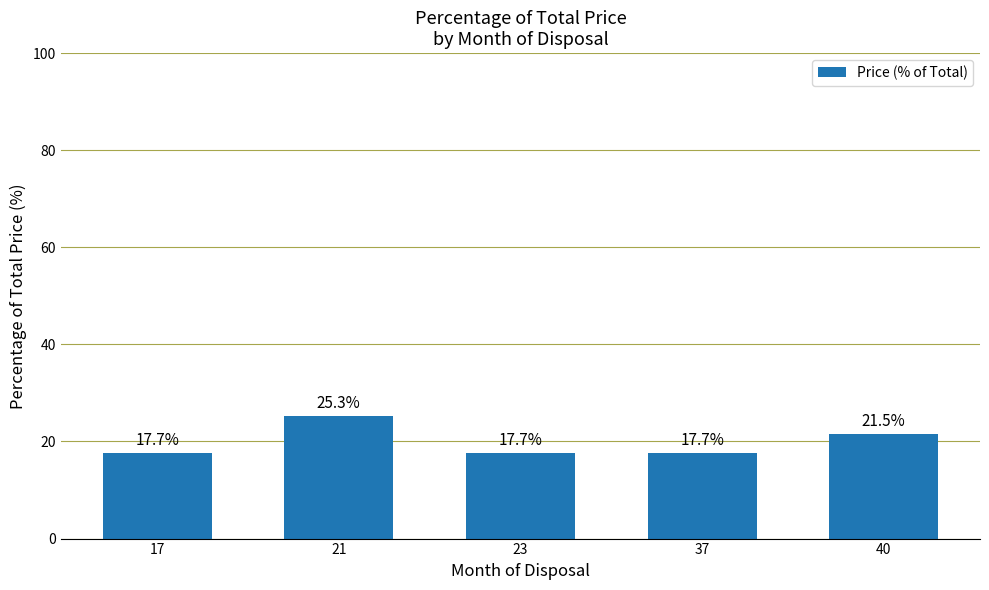

Reading left to right, extract all data points from this chart.

17=17.7	21=25.3	23=17.7	37=17.7	40=21.5